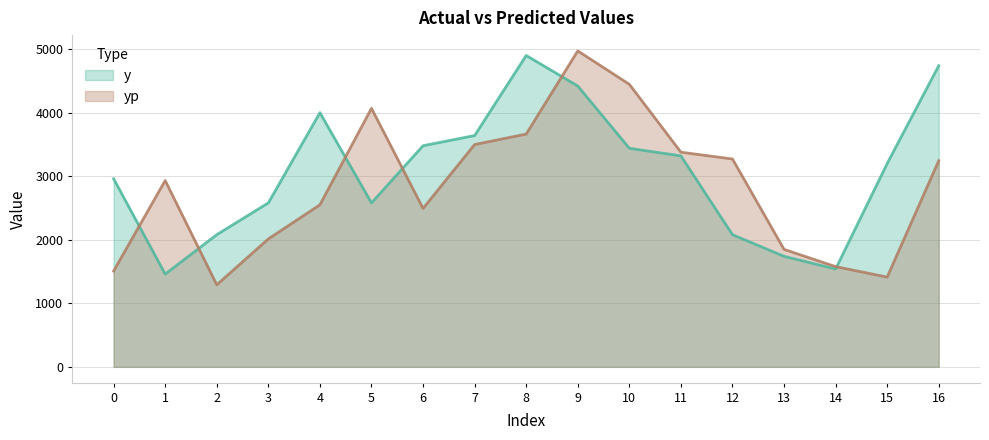

True or false: yp has a value of 2549.8 at 4.

True